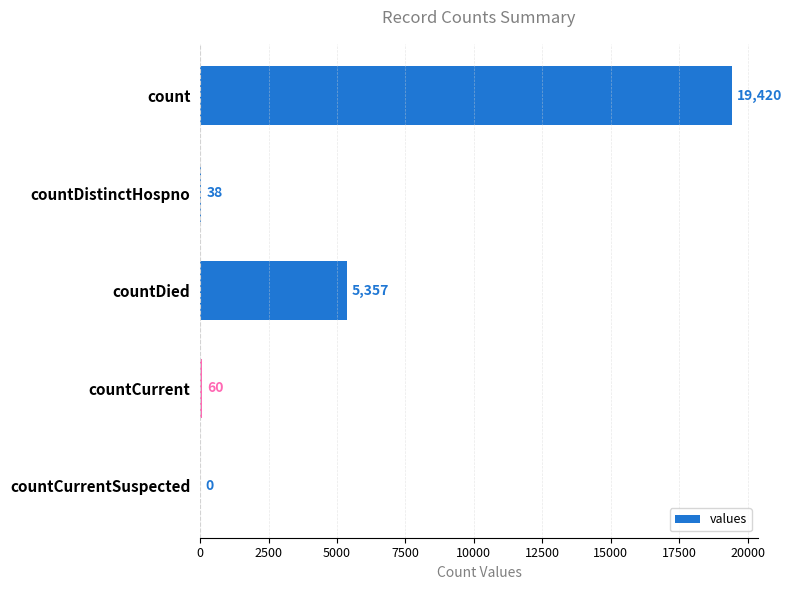

Are the bars horizontal?

Yes